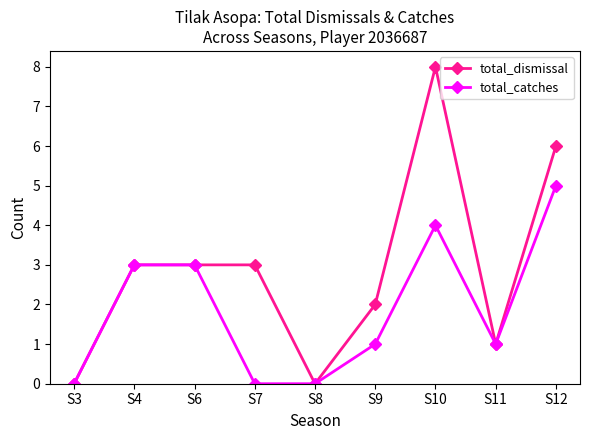

Reading left to right, transcribe all the data shown in this chart.

total_dismissal: S3=0	S4=3	S6=3	S7=3	S8=0	S9=2	S10=8	S11=1	S12=6
total_catches: S3=0	S4=3	S6=3	S7=0	S8=0	S9=1	S10=4	S11=1	S12=5